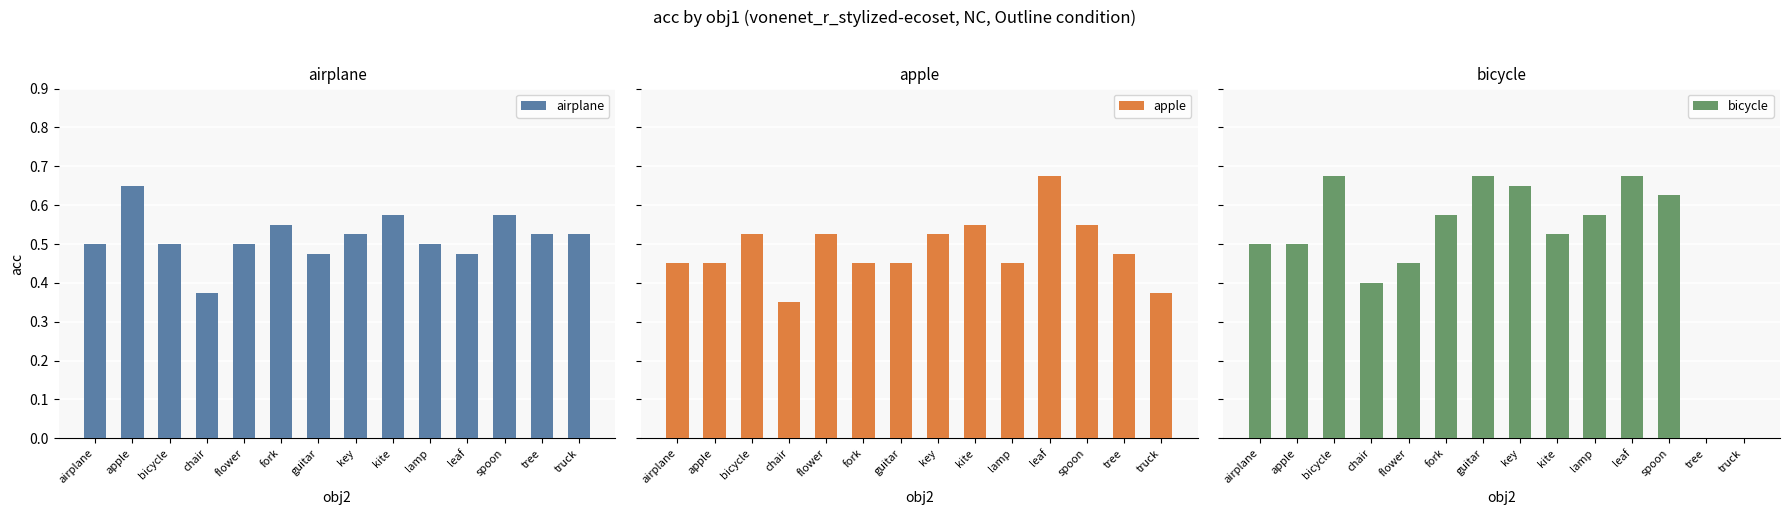

Reading right to left, list all the values displayed in this chart.

airplane: 0.5	0.5	0.6	0.5	0.5	0.6	0.5	0.5	0.6	0.5	0.4	0.5	0.7	0.5
apple: 0.4	0.5	0.6	0.7	0.5	0.6	0.5	0.5	0.5	0.5	0.3	0.5	0.5	0.5
bicycle: 0.0	0.0	0.6	0.7	0.6	0.5	0.7	0.7	0.6	0.5	0.4	0.7	0.5	0.5